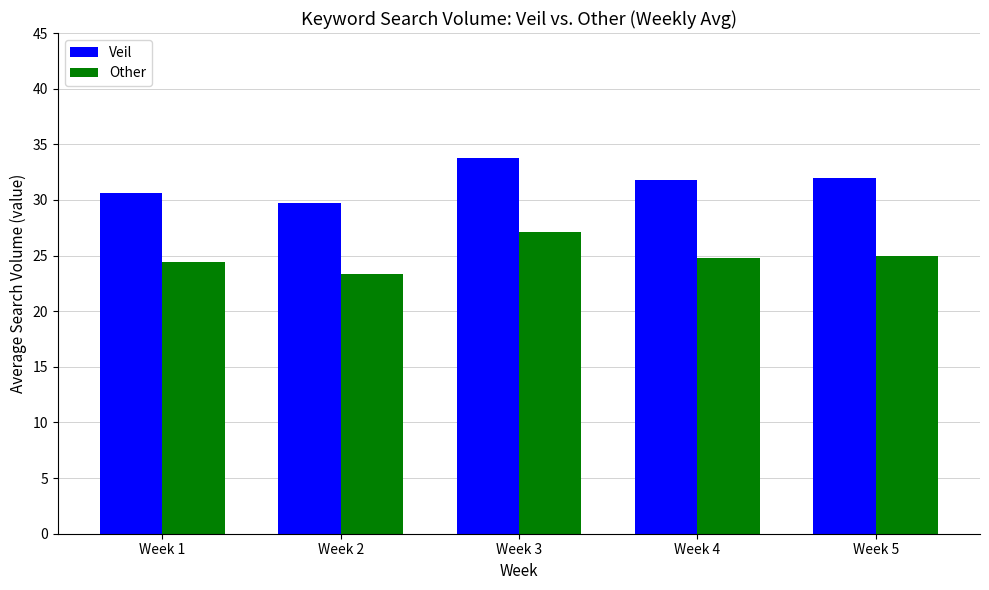

Read the Veil value at Week 1.

30.6